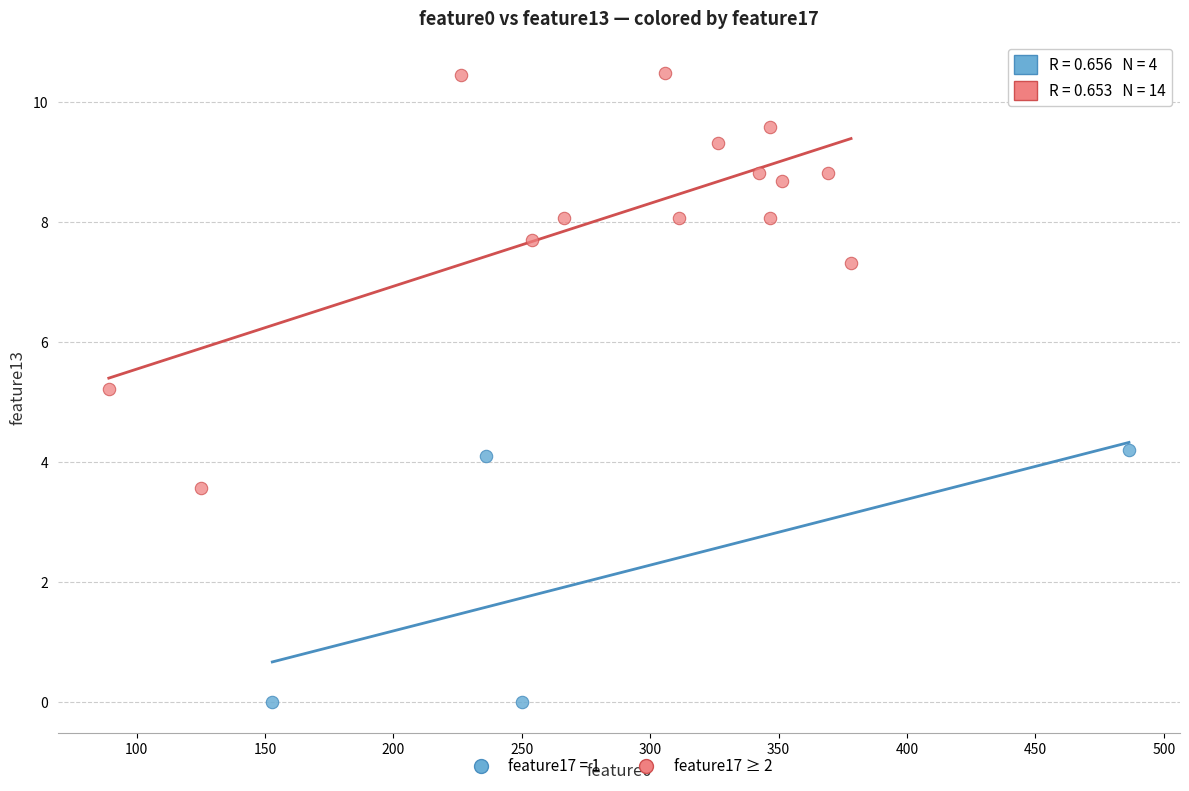

Which series has the largest Y range (max minus min)?

feature17 ≥ 2